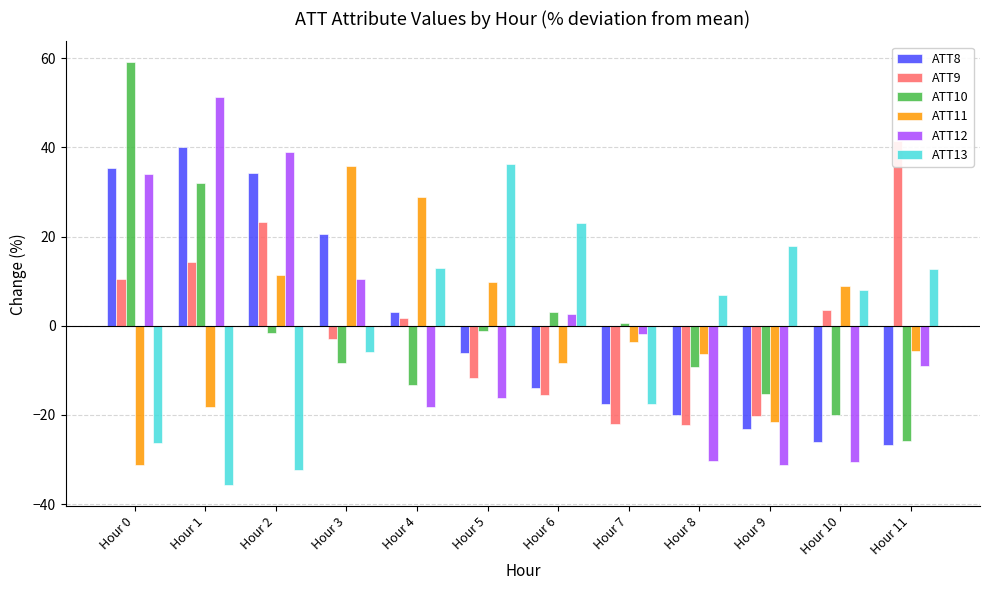

The value of ATT12 at Hour 7 is -1.1. True or false?

False